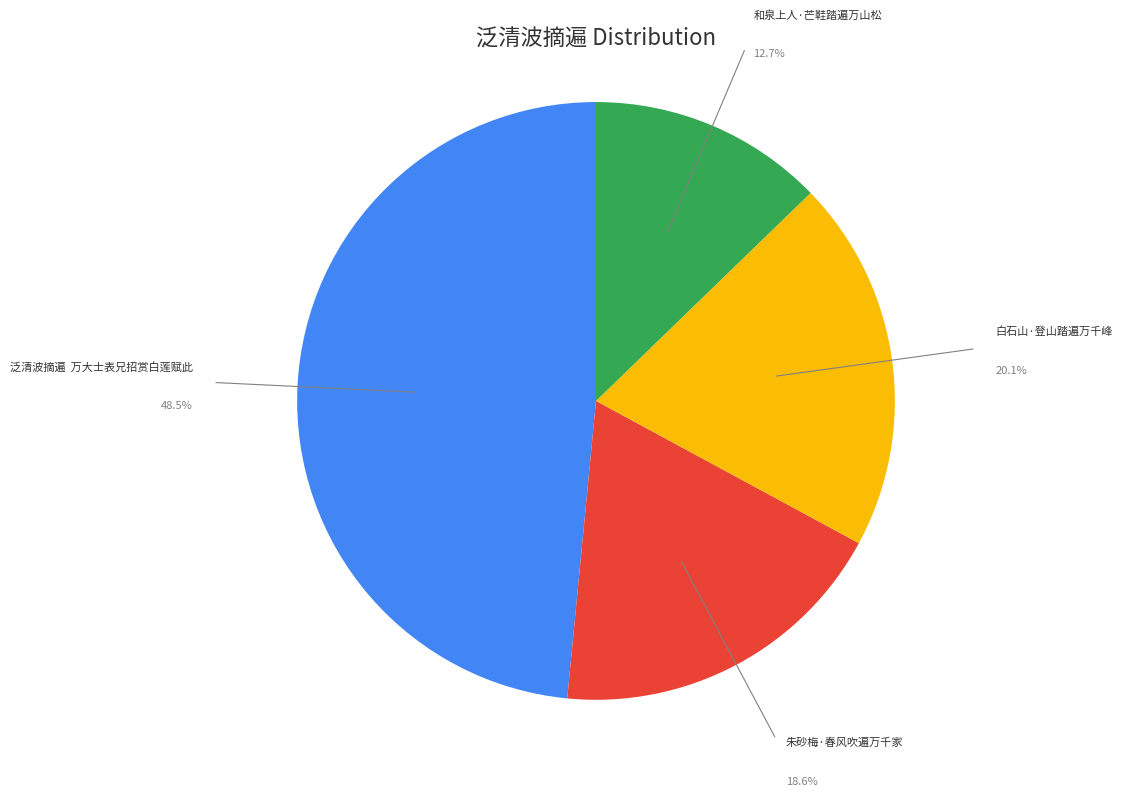

What percentage is the 和泉上人·芒鞋踏遍万山松 slice, to the nearest percent?

13%